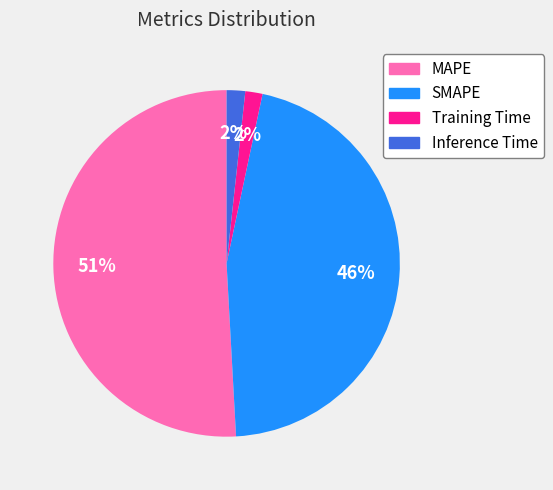

To the nearest percent, what portion does SMAPE represent?

46%